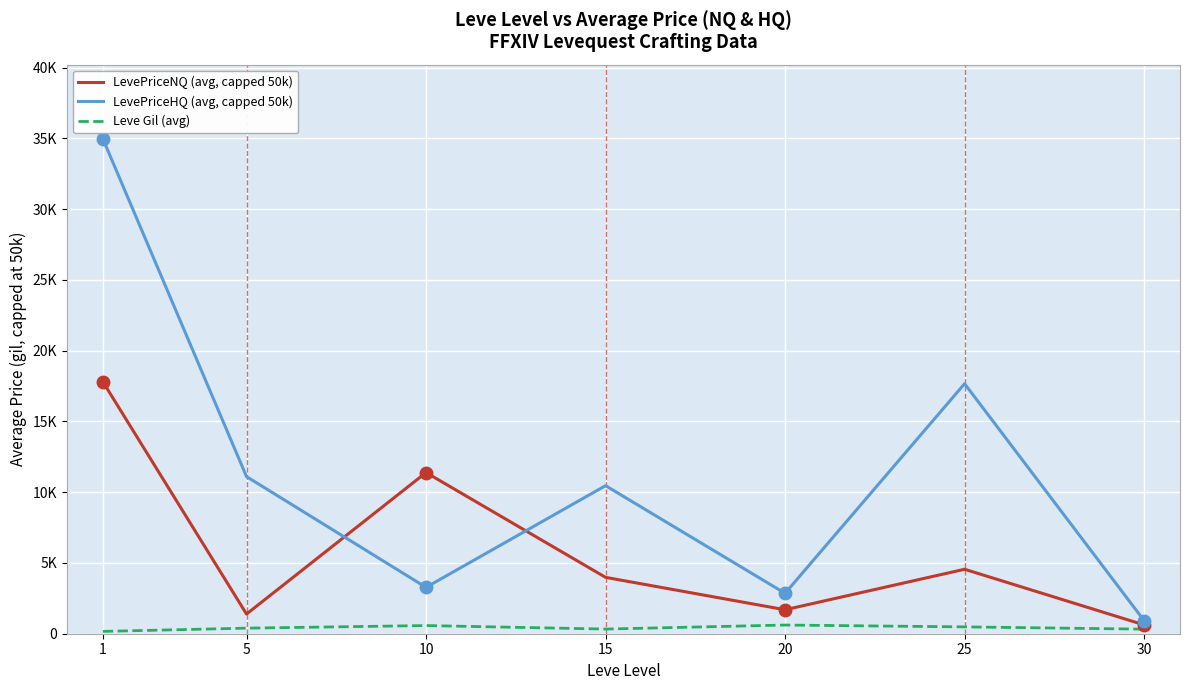

Which has a higher value, 30 or 10?

10